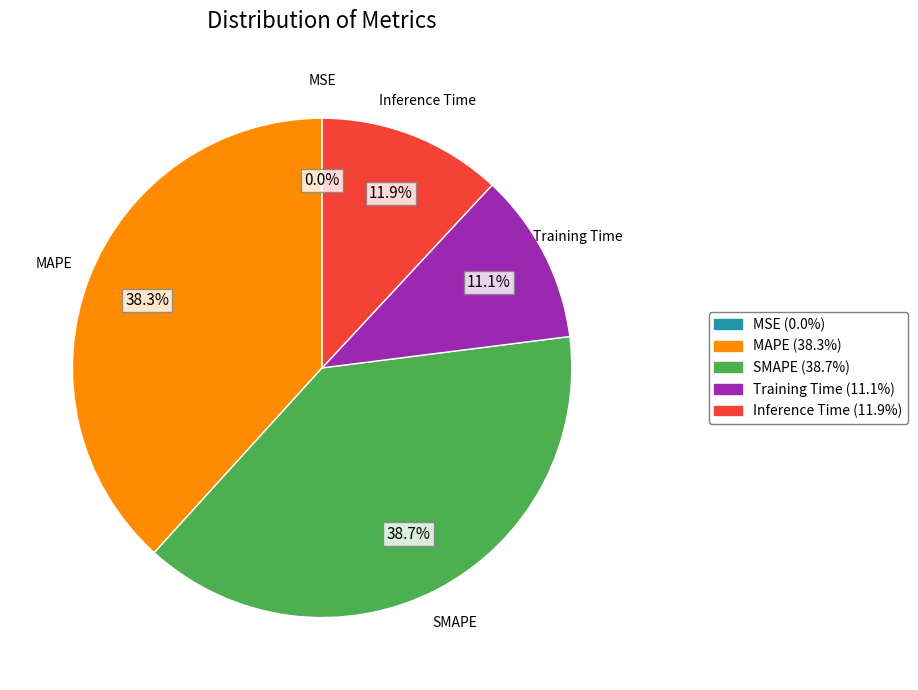

Combined, do SMAPE and Inference Time account for over 50%?

Yes